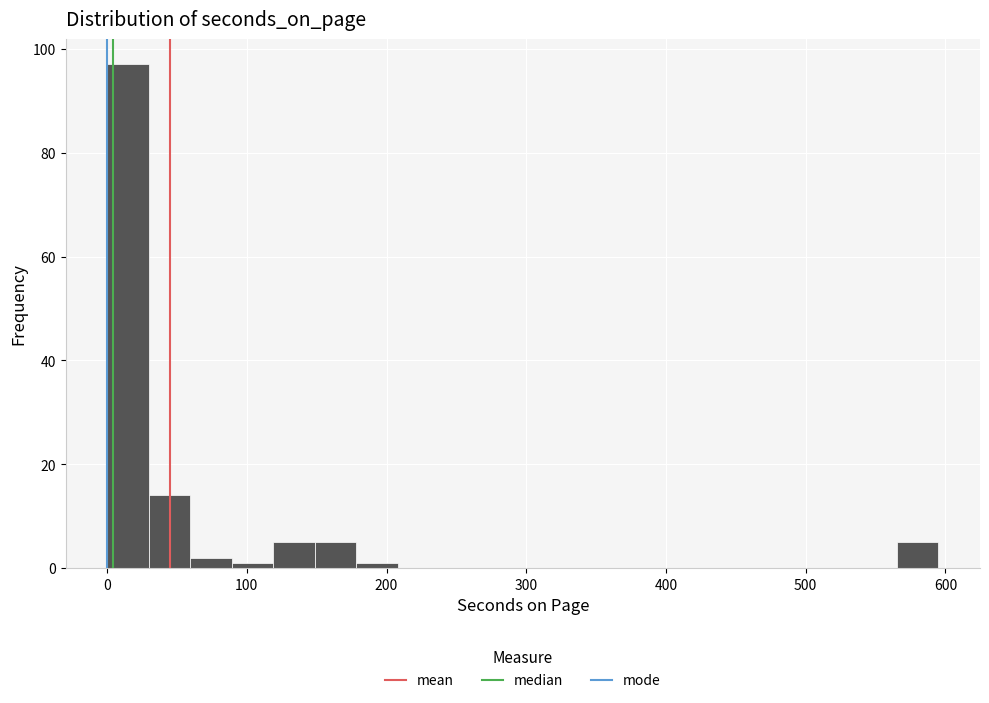

Around what value on the x-axis is the tallest bar? Give the approximate position of its centre, as read against the axis.

10